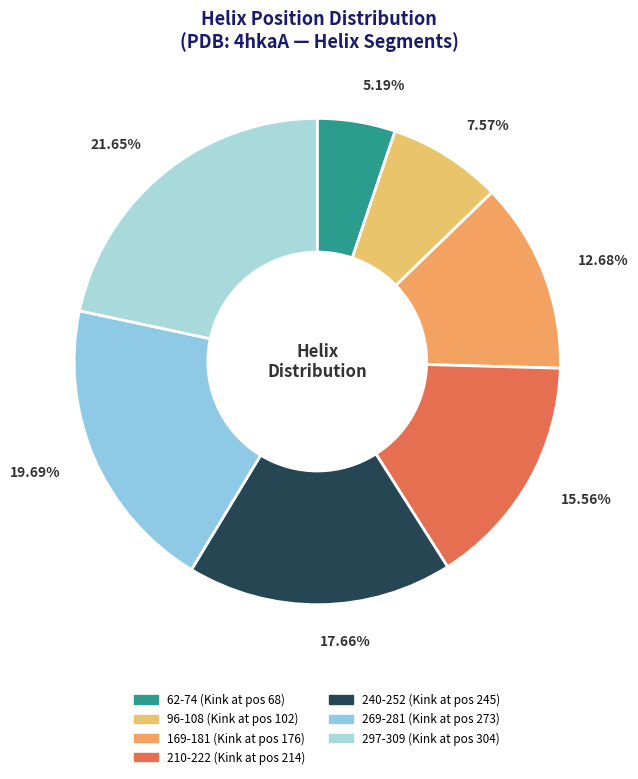

Does 62-74 represent more than half of the total?

No